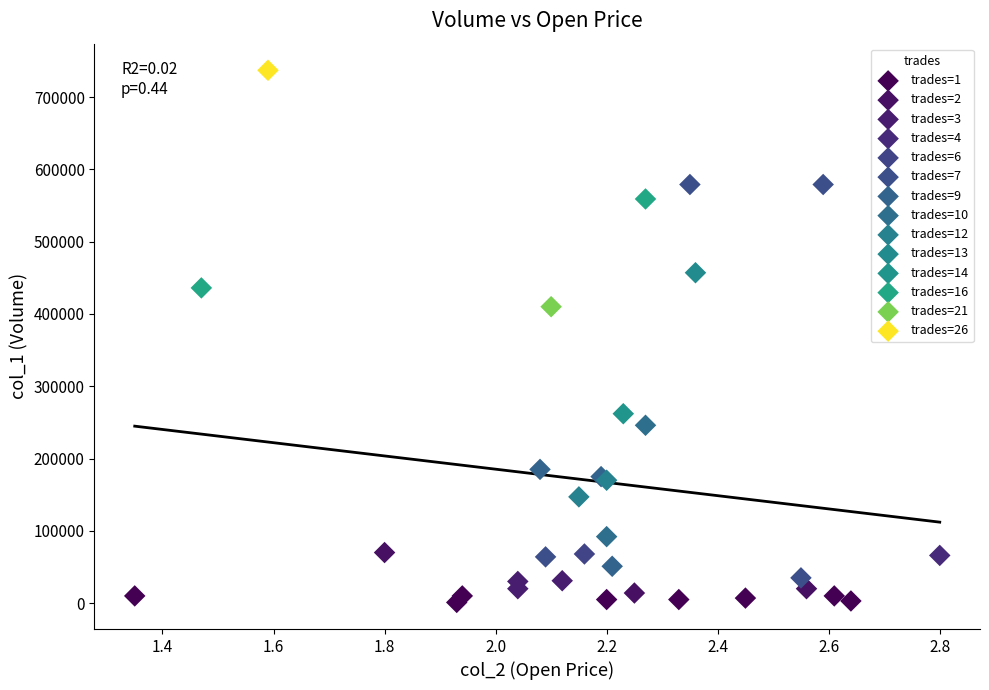

Which series reaches the minimum Y coordinate?

trades=1